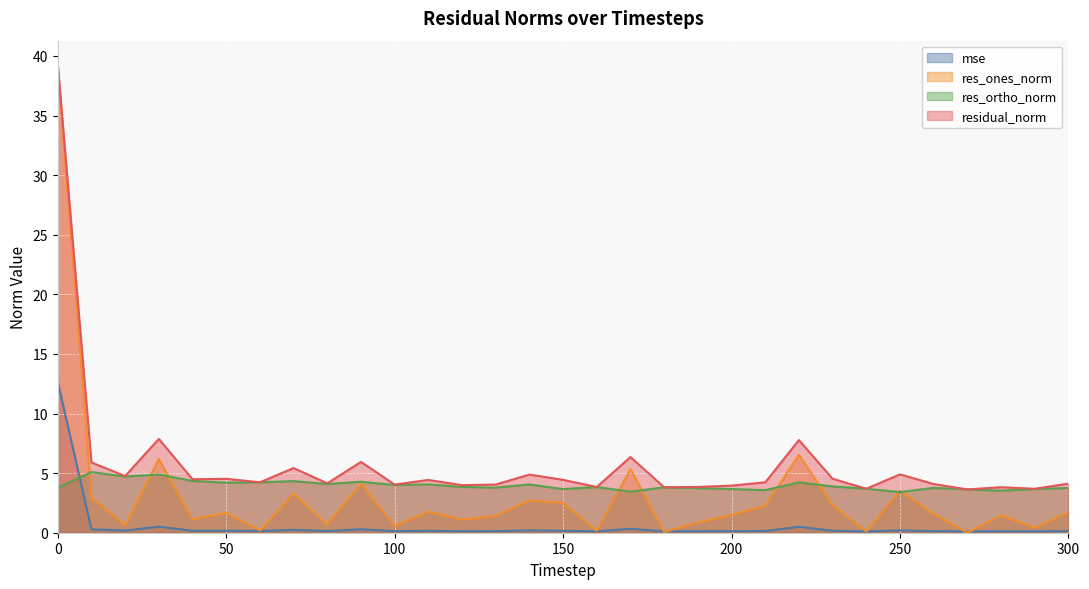

Is it true that res_ones_norm equals 21.7 at 0?

False